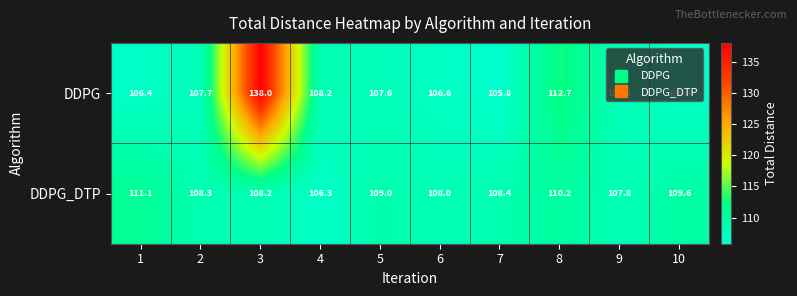

True or false: DDPG has a value of 169.5 at 8.

False